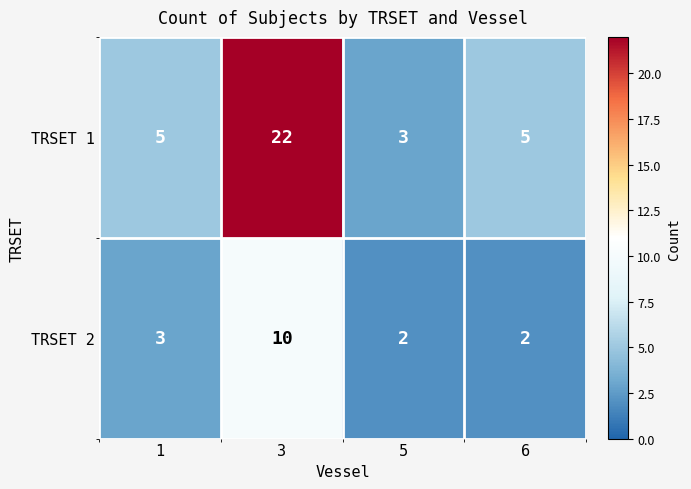

Which series has the widest spread of values?

TRSET 1